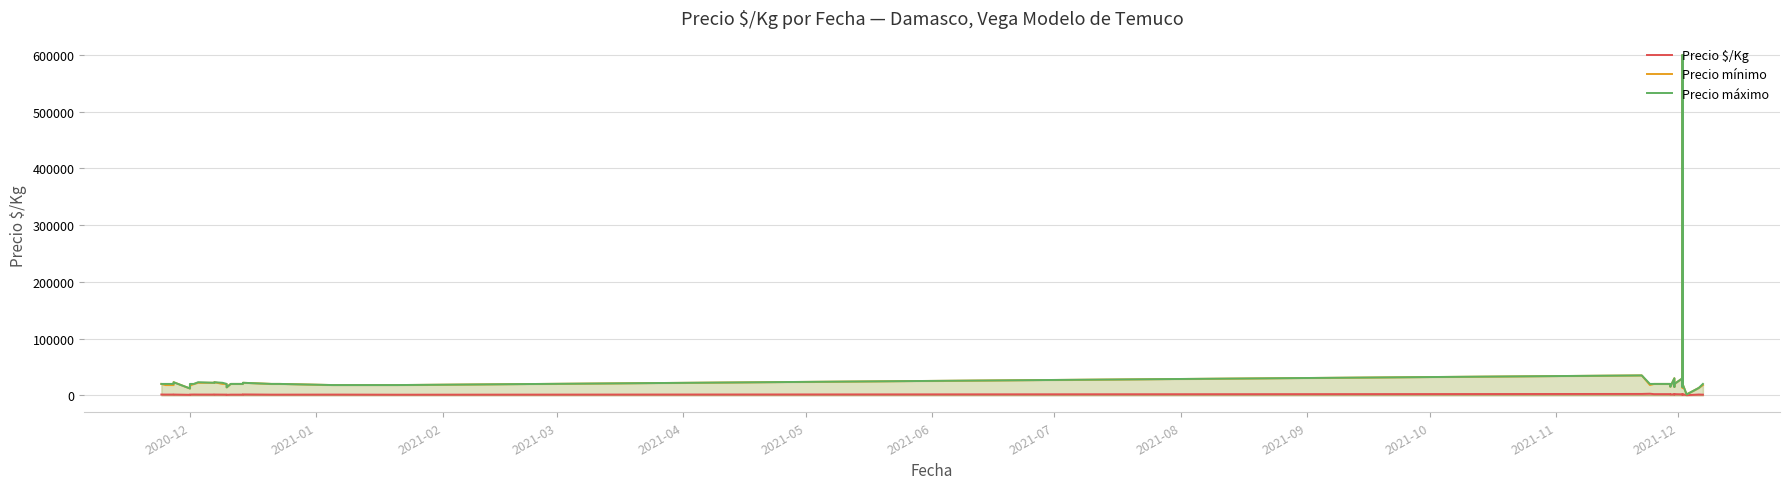

True or false: Precio $/Kg and Precio máximo cross at least once.

False